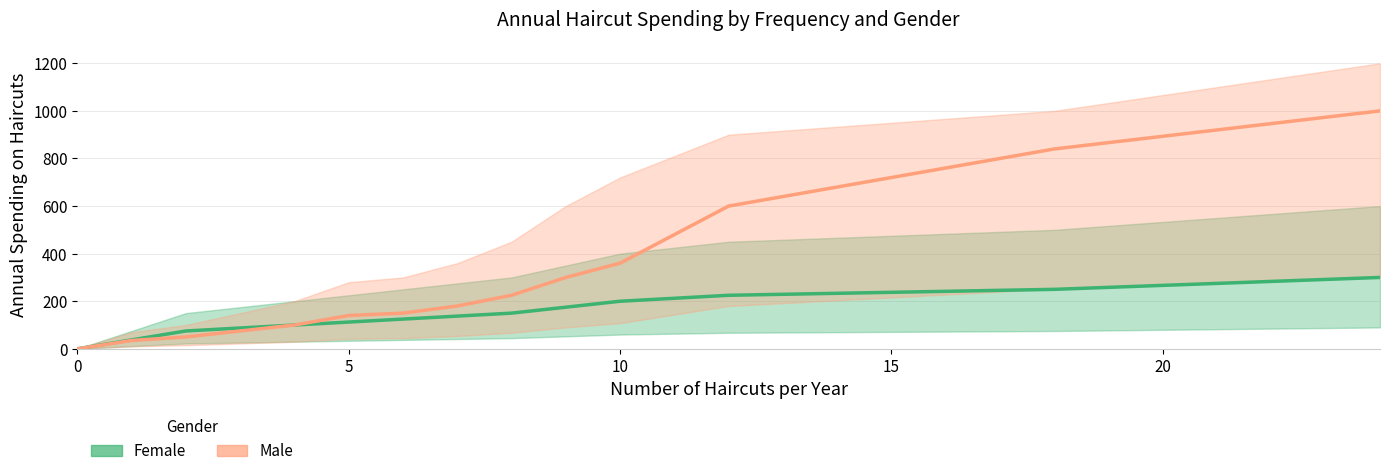

Reading left to right, transcribe all the data shown in this chart.

Female: 0.0	37.5	75.0	87.5	100.0	112.5	125.0	137.5	150.0	175.0	200.0	225.0	250.0	300.0
Male: 0.0	35.0	50.0	75.0	100.0	140.0	150.0	180.0	225.0	300.0	360.0	600.0	840.0	1000.0